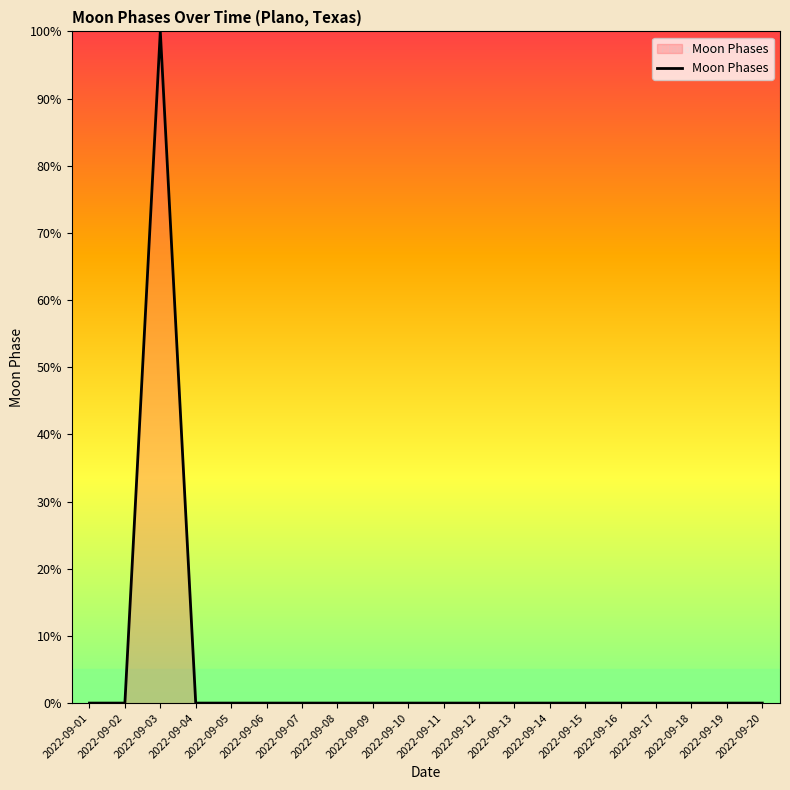

The value at 2022-09-12 is 0. True or false?

True